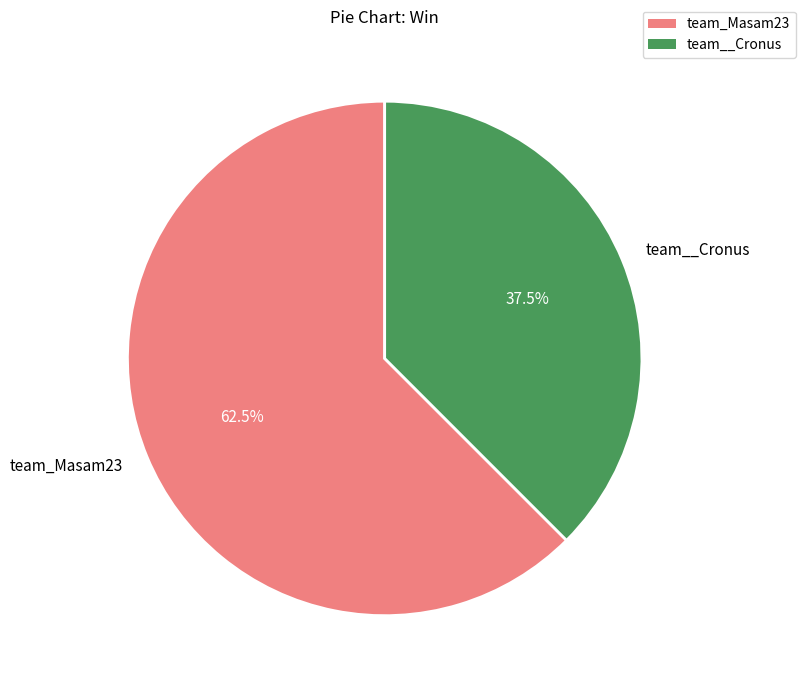

What is the ratio of the value at team__Cronus to the value at team_Masam23?

0.6